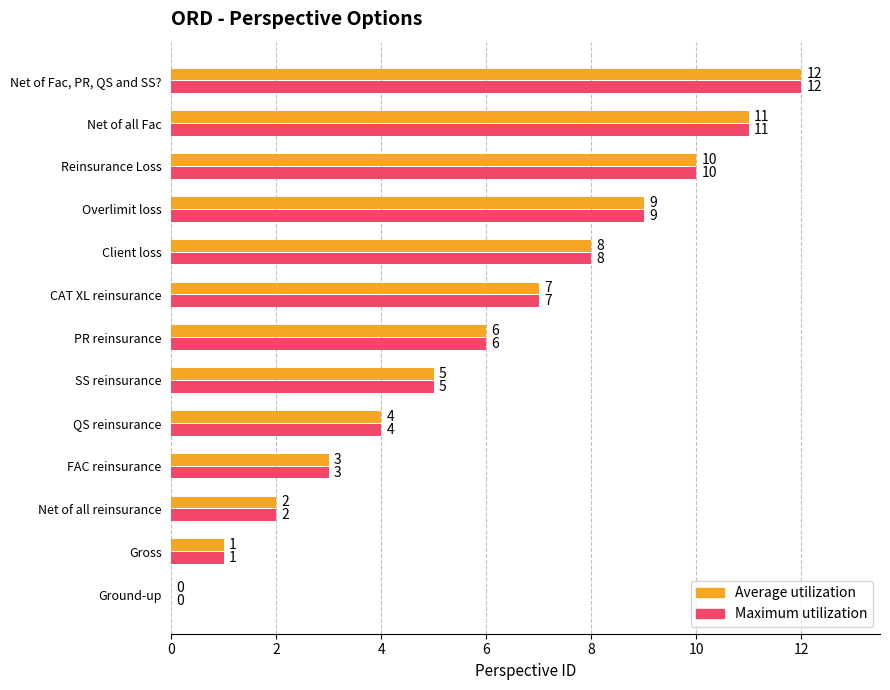

Count the number of categories in the chart.

13